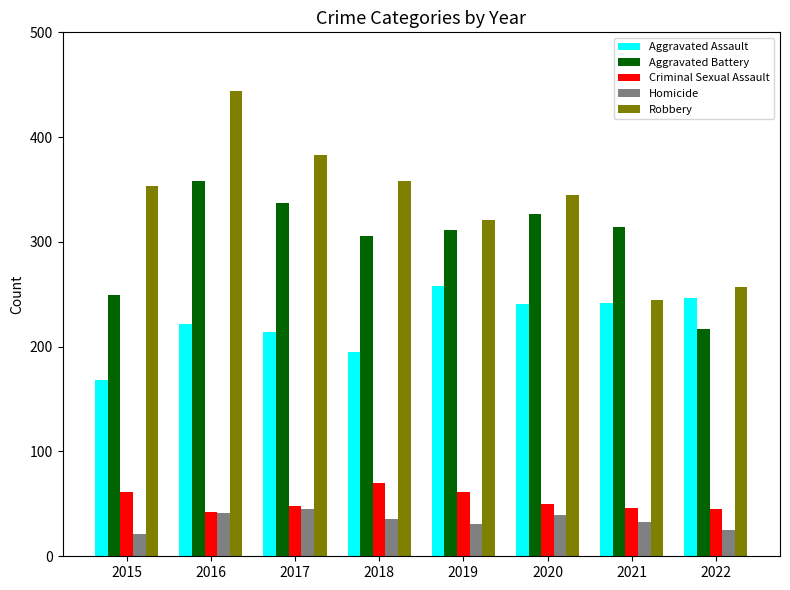

What is the difference between the highest and lowest values at 2021?

281